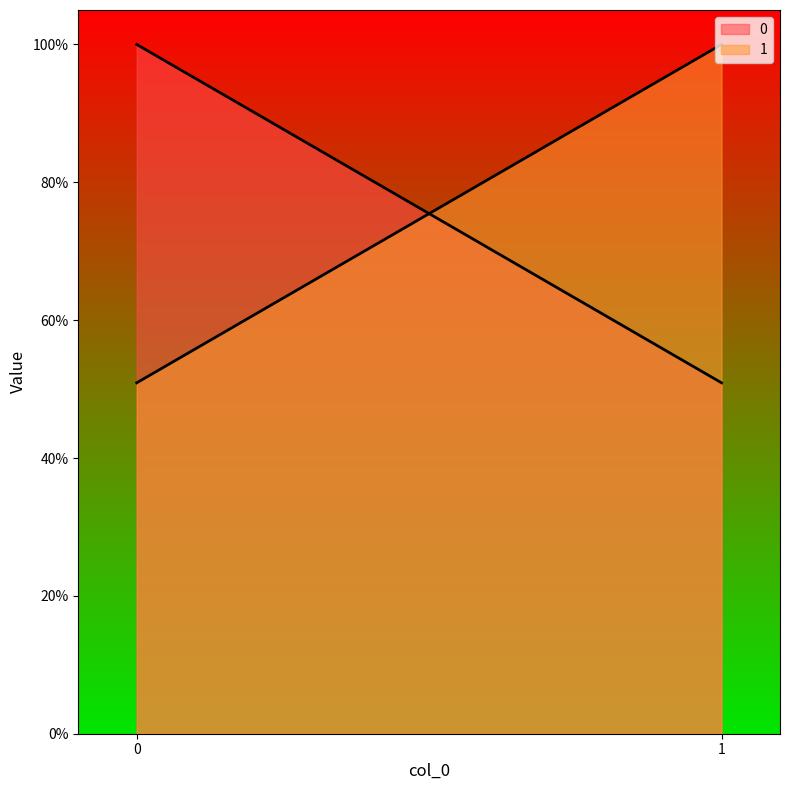

Is it true that 1 equals 0.8 at 0?

False